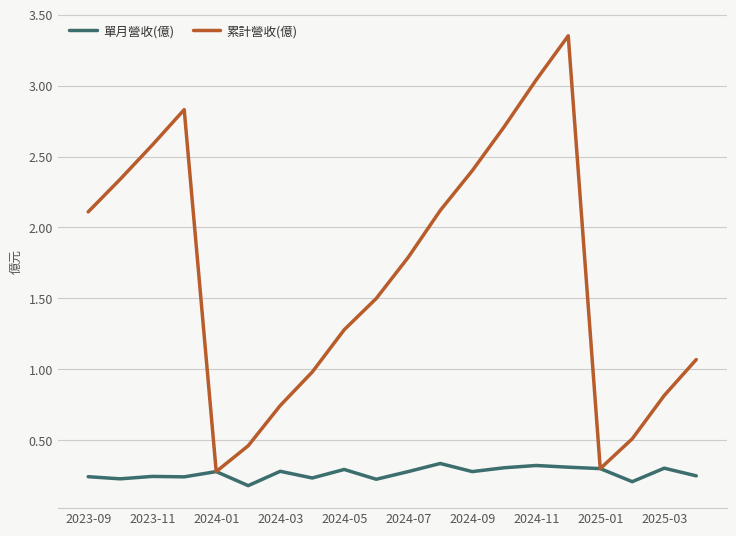

Rank the series by their average value, from lowest to highest.

單月營收(億), 累計營收(億)